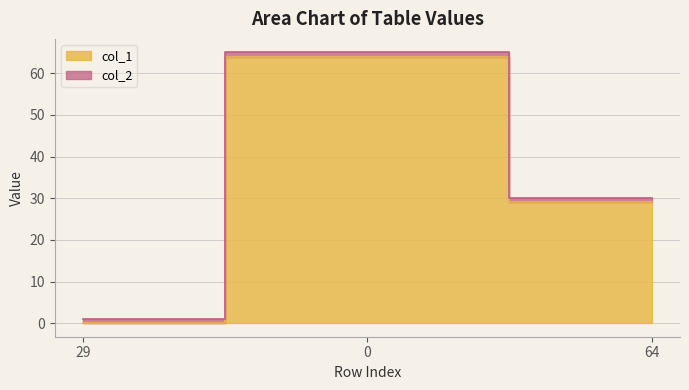

Is it true that the value at 64 is 51?

False